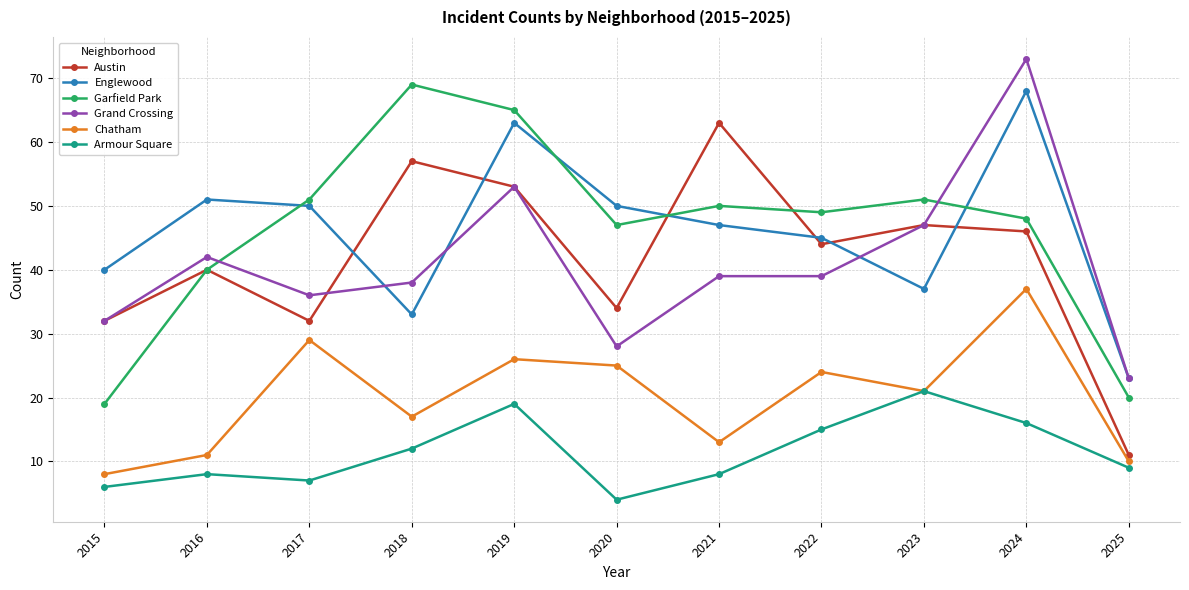

Is this an area chart (filled region under the line)?

No